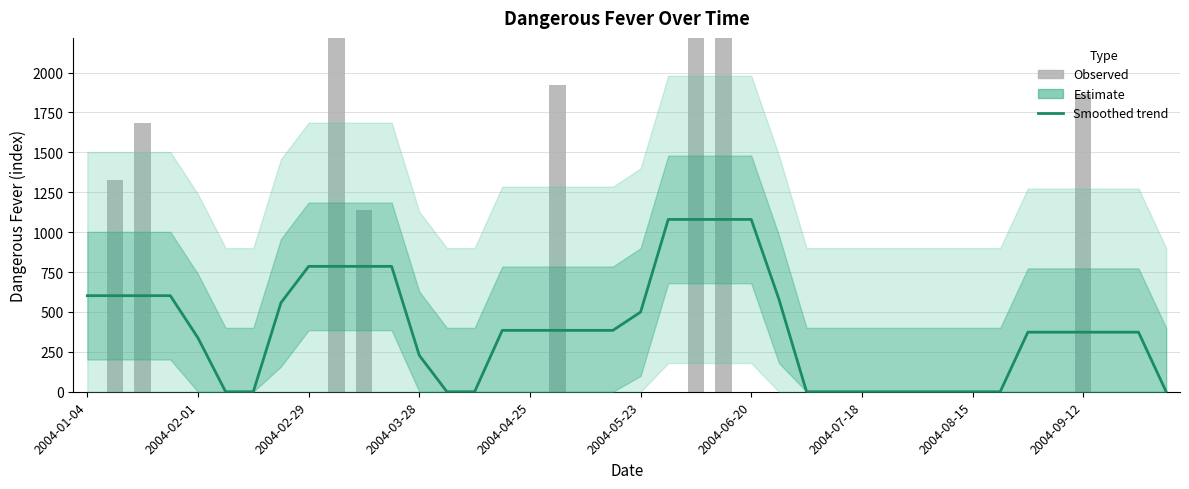

The value of dangerous fever (raw) at 33 is -1515.7. True or false?

False